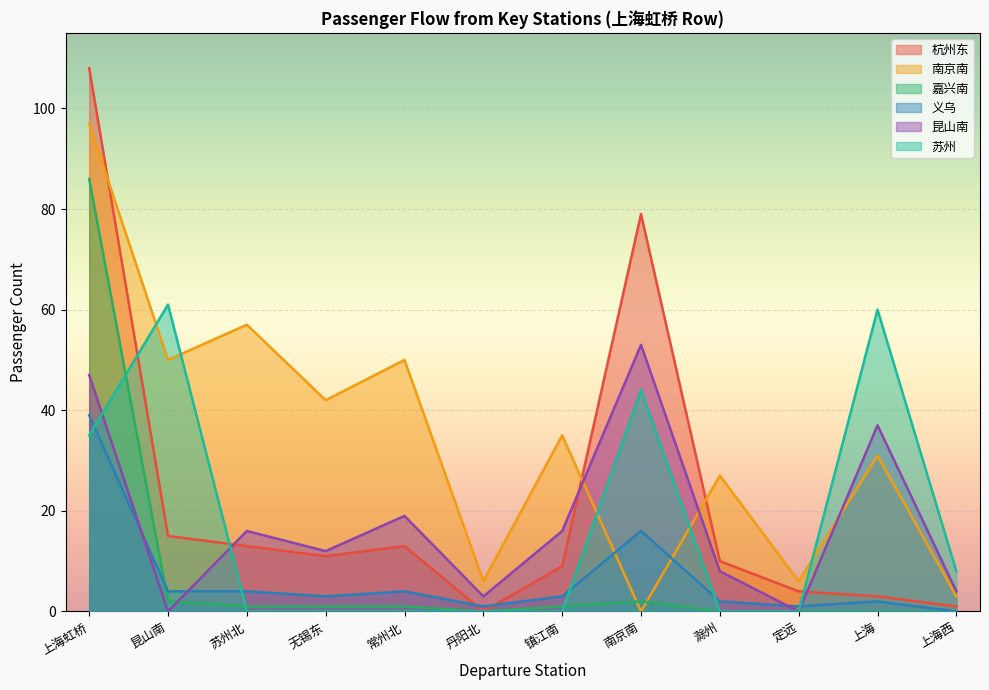

What is the average value of the 苏州 series?

17